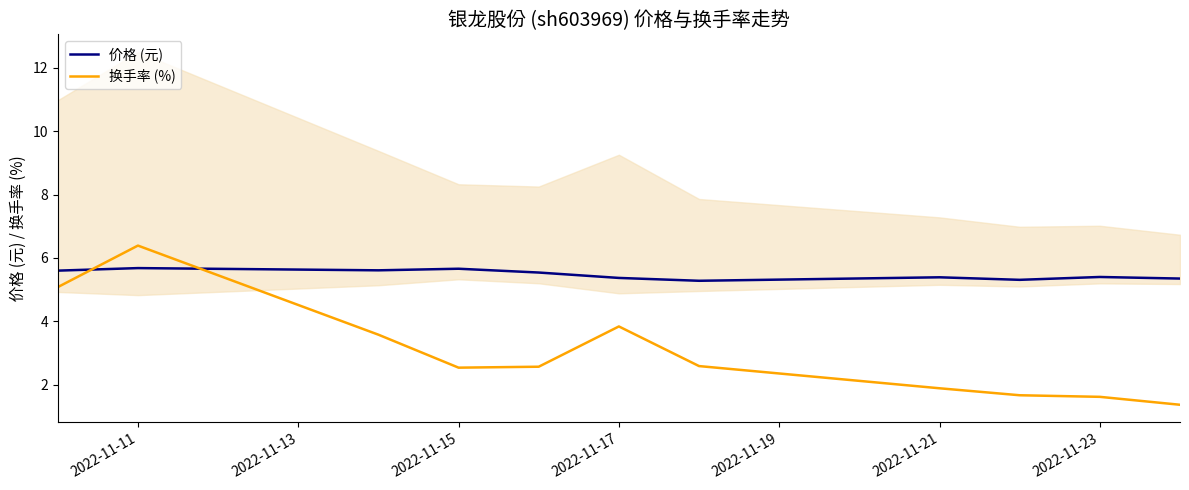

At how many categories does at least one series exceed 3?

11